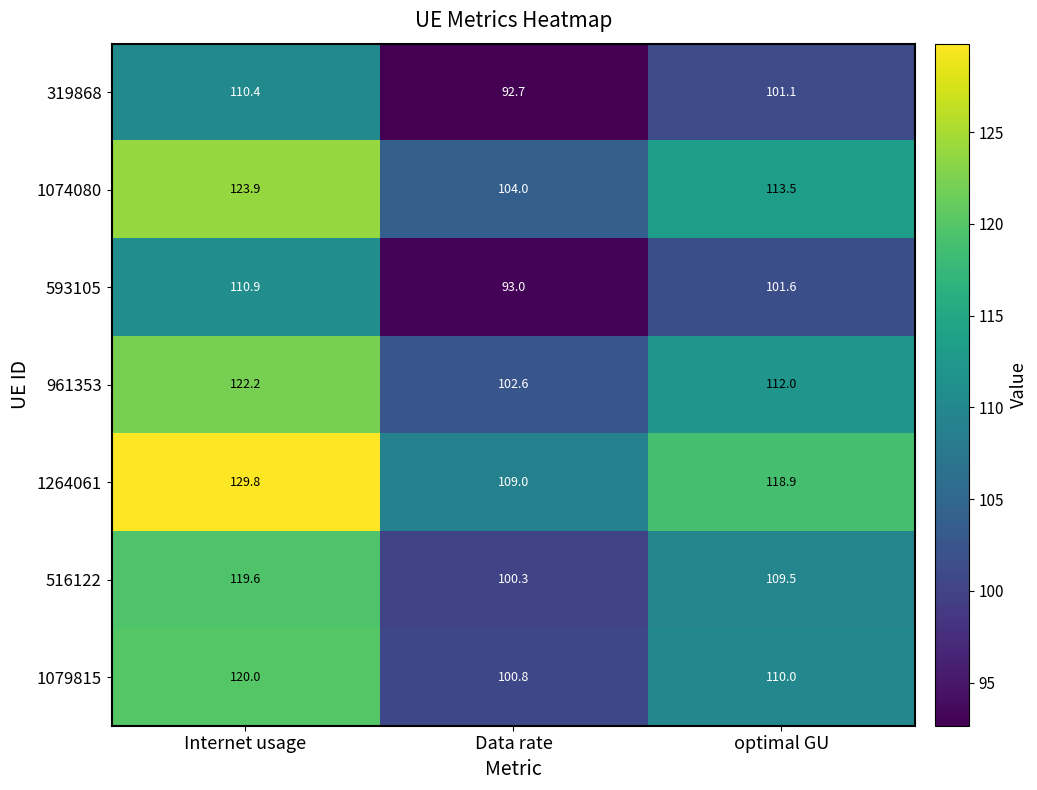

What is the average value of the 1264061 series?

119.2